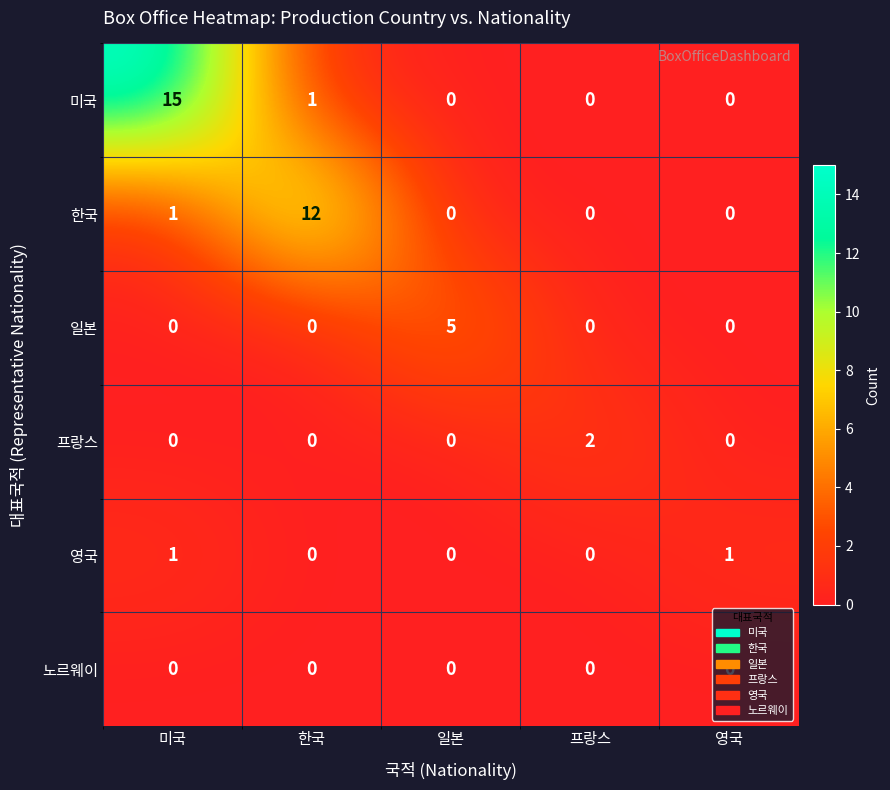

What is the total value across all series at 한국?

13